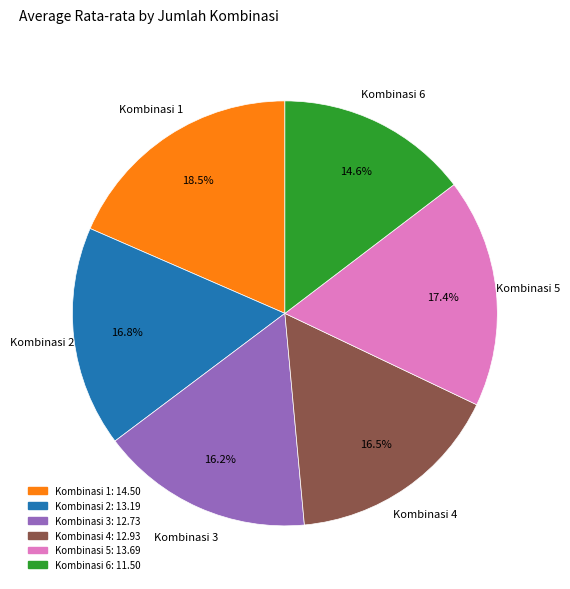

Do Kombinasi 6 and Kombinasi 4 together represent more than half of the pie?

No